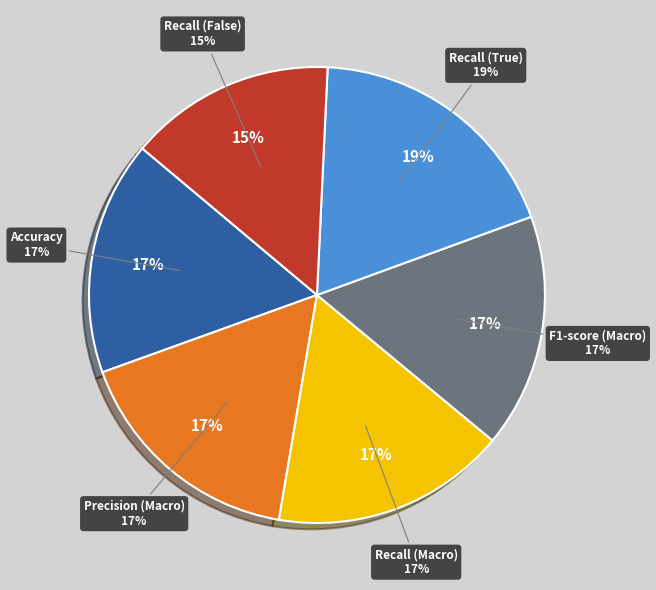

Is the sum of Precision (Macro) and Recall (Macro) greater than half?

No